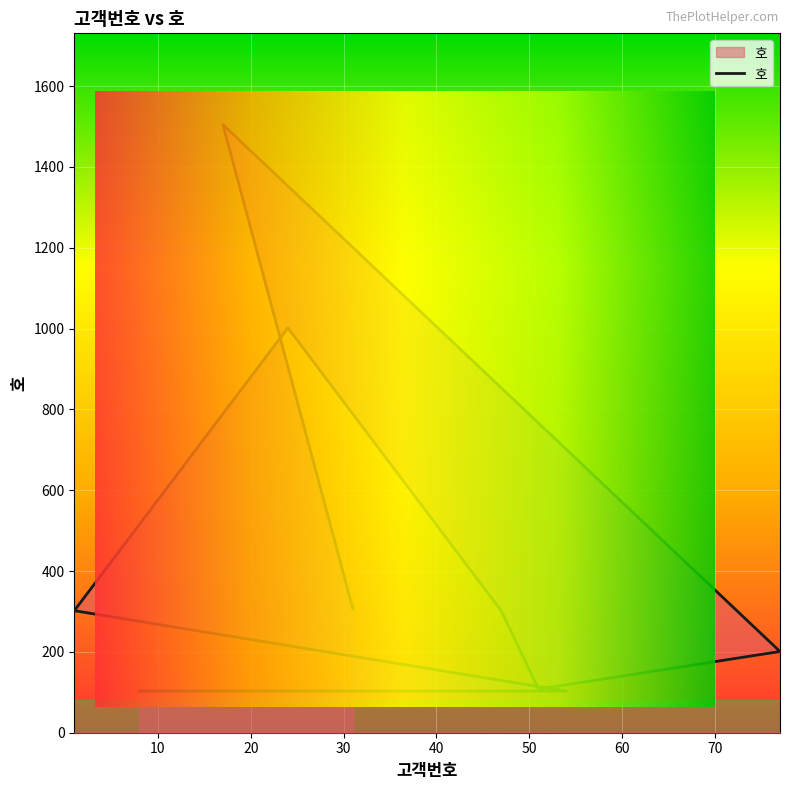

What is the difference between the second highest and minimum values?

899